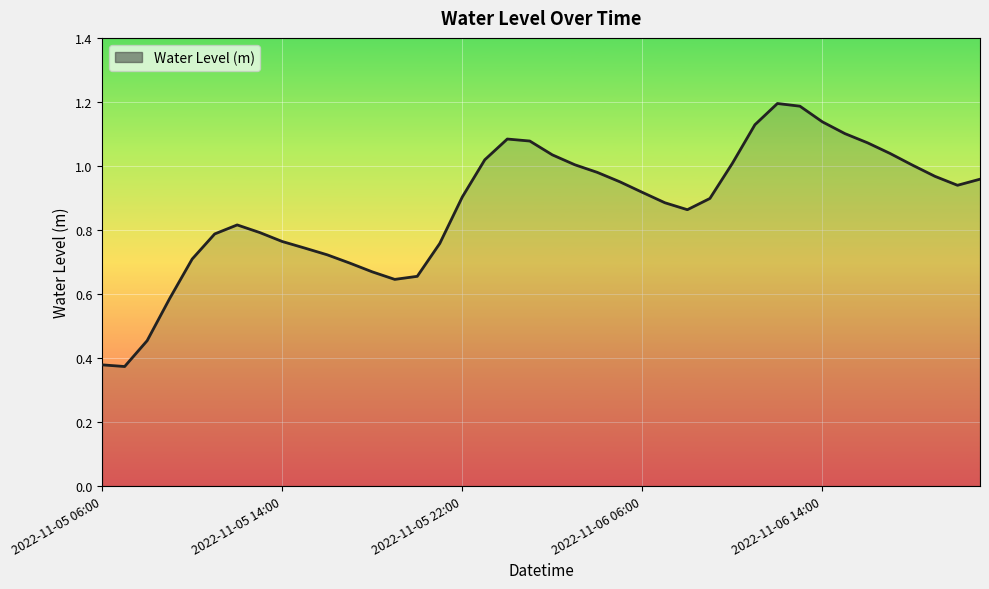

How many lines are shown in the chart?

1